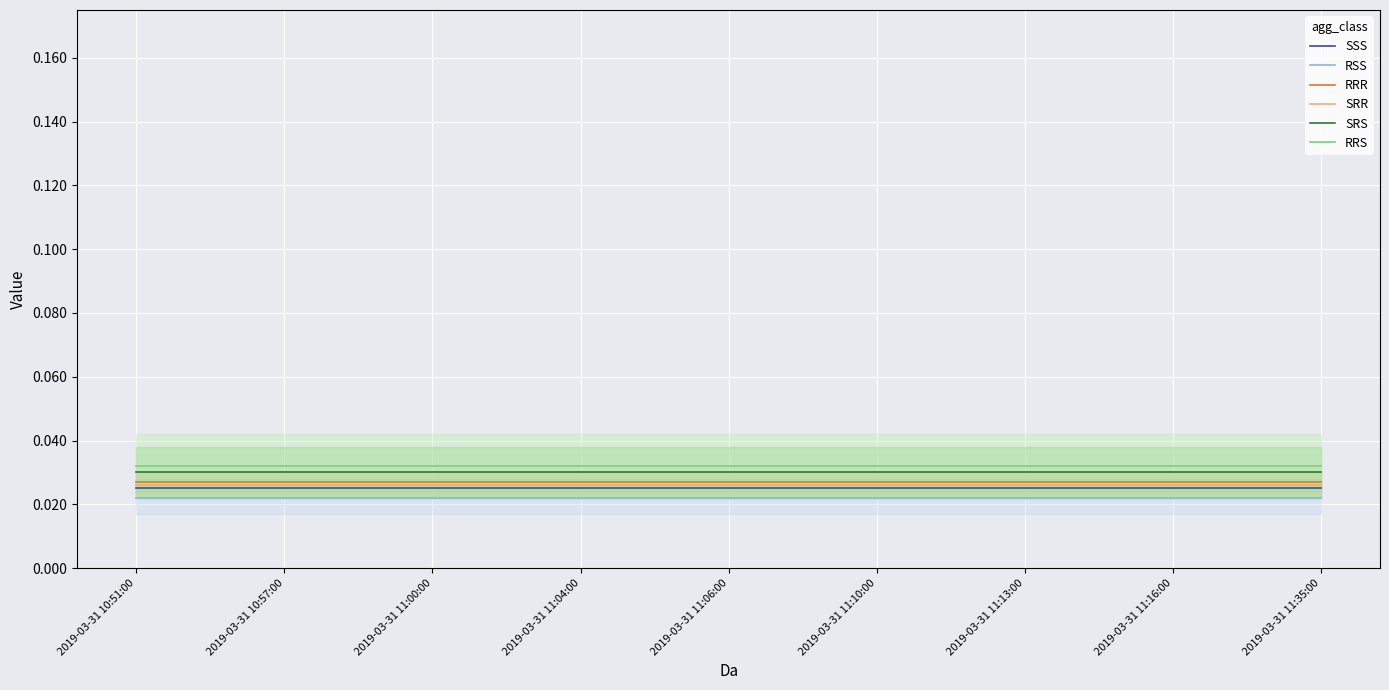

Rank the categories by SRS value from highest to lowest.

2019-03-31 10:51:00, 2019-03-31 10:57:00, 2019-03-31 11:00:00, 2019-03-31 11:04:00, 2019-03-31 11:06:00, 2019-03-31 11:10:00, 2019-03-31 11:13:00, 2019-03-31 11:16:00, 2019-03-31 11:35:00